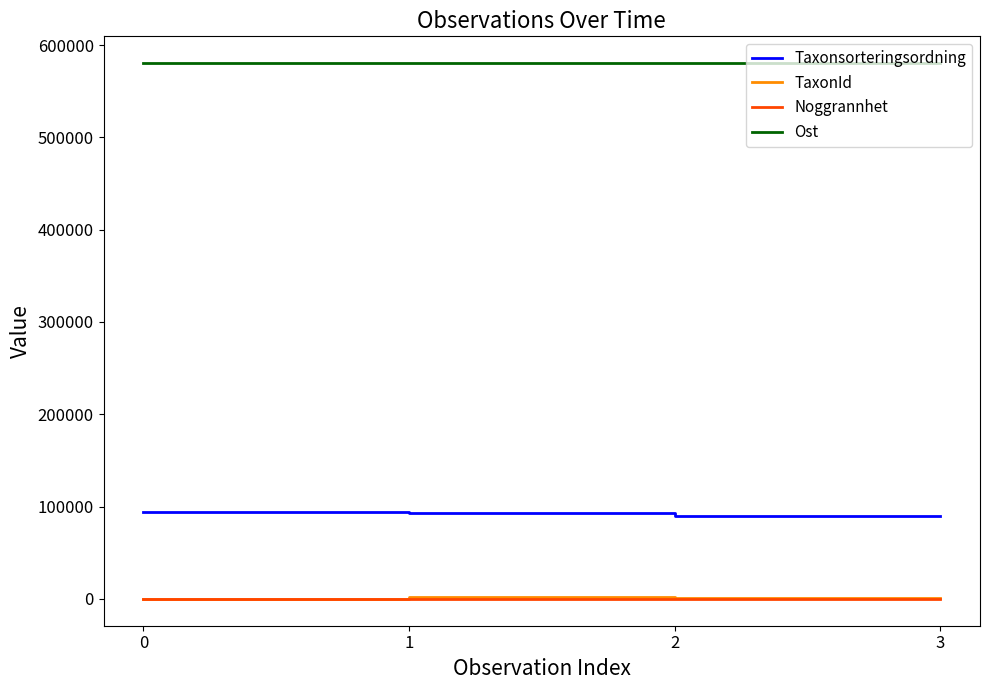

What is the average value of the Ost series?

580368